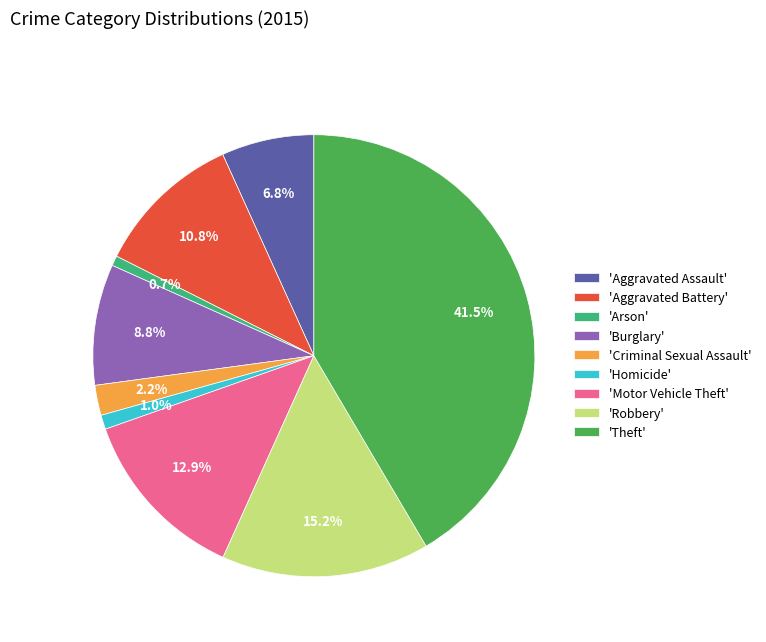

Count the number of slices in the pie.

9